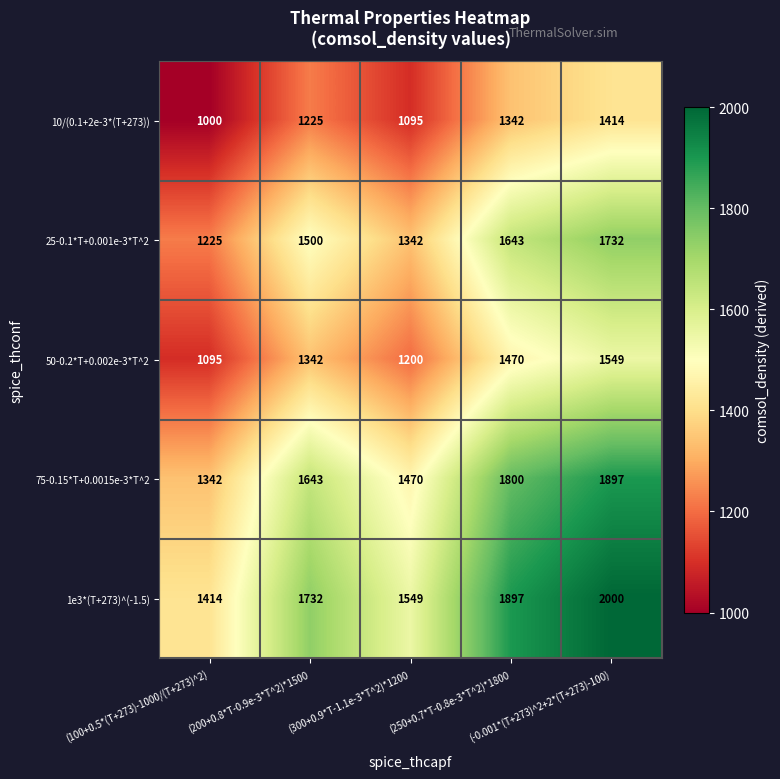

What is the maximum value shown in the chart?

2000